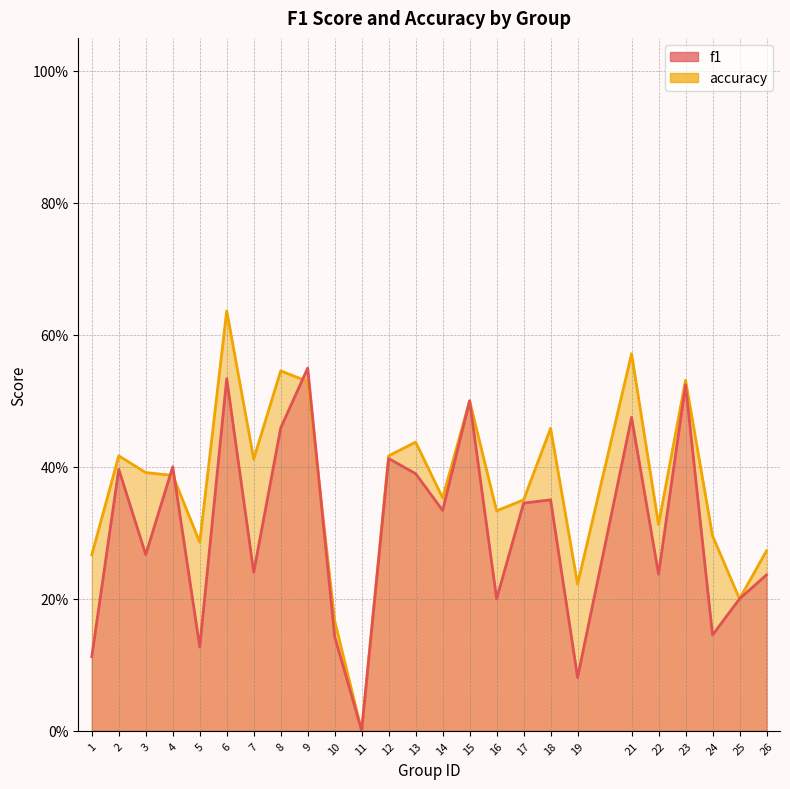

What are all the series names shown in the legend?

f1, accuracy